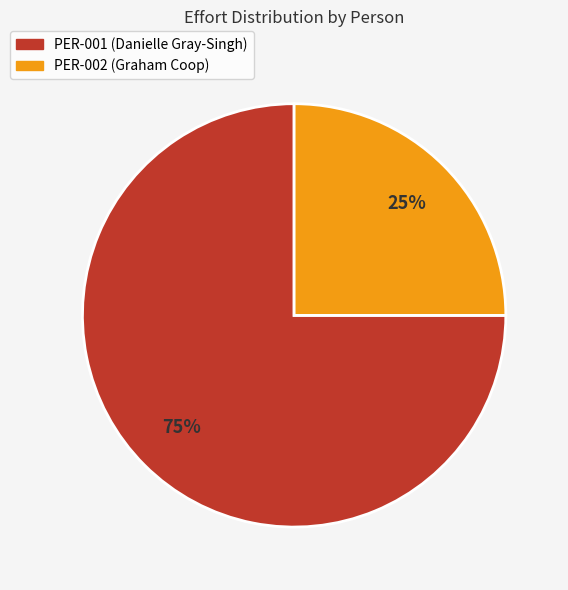

How many segments does this pie chart have?

2